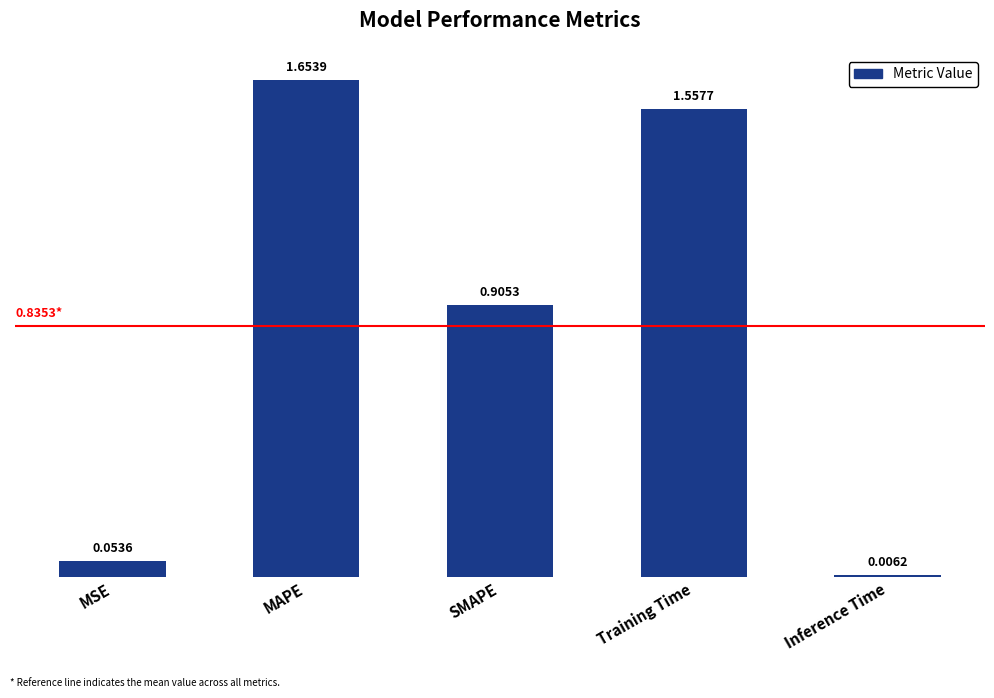

What is the average value?

0.8